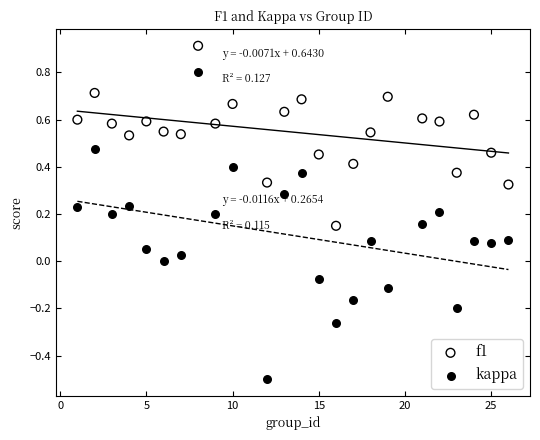

Which series reaches the maximum Y coordinate?

f1